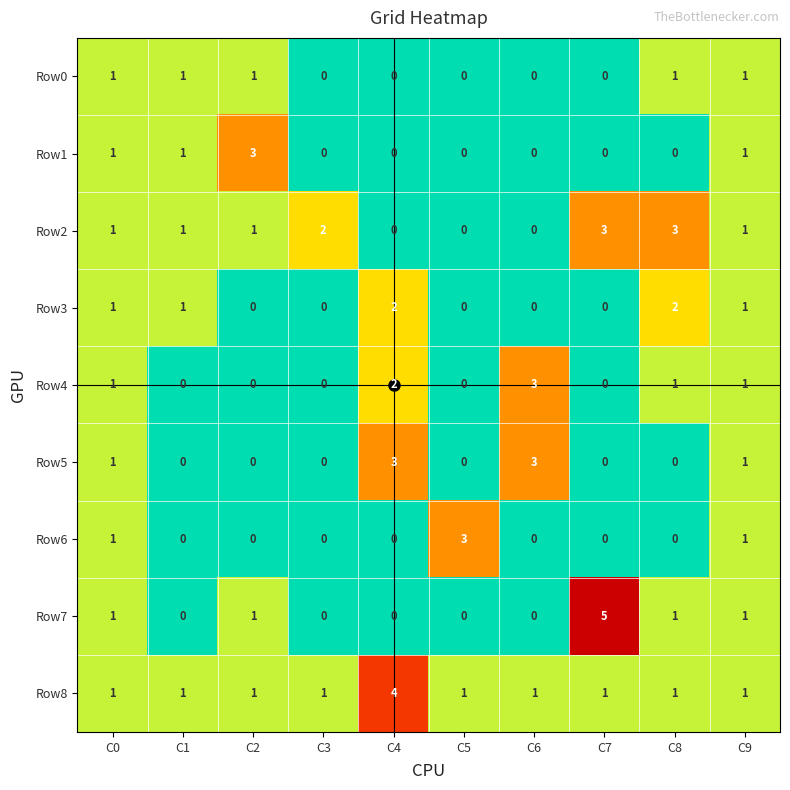

How many Row1 values are between 0 and 1?

9